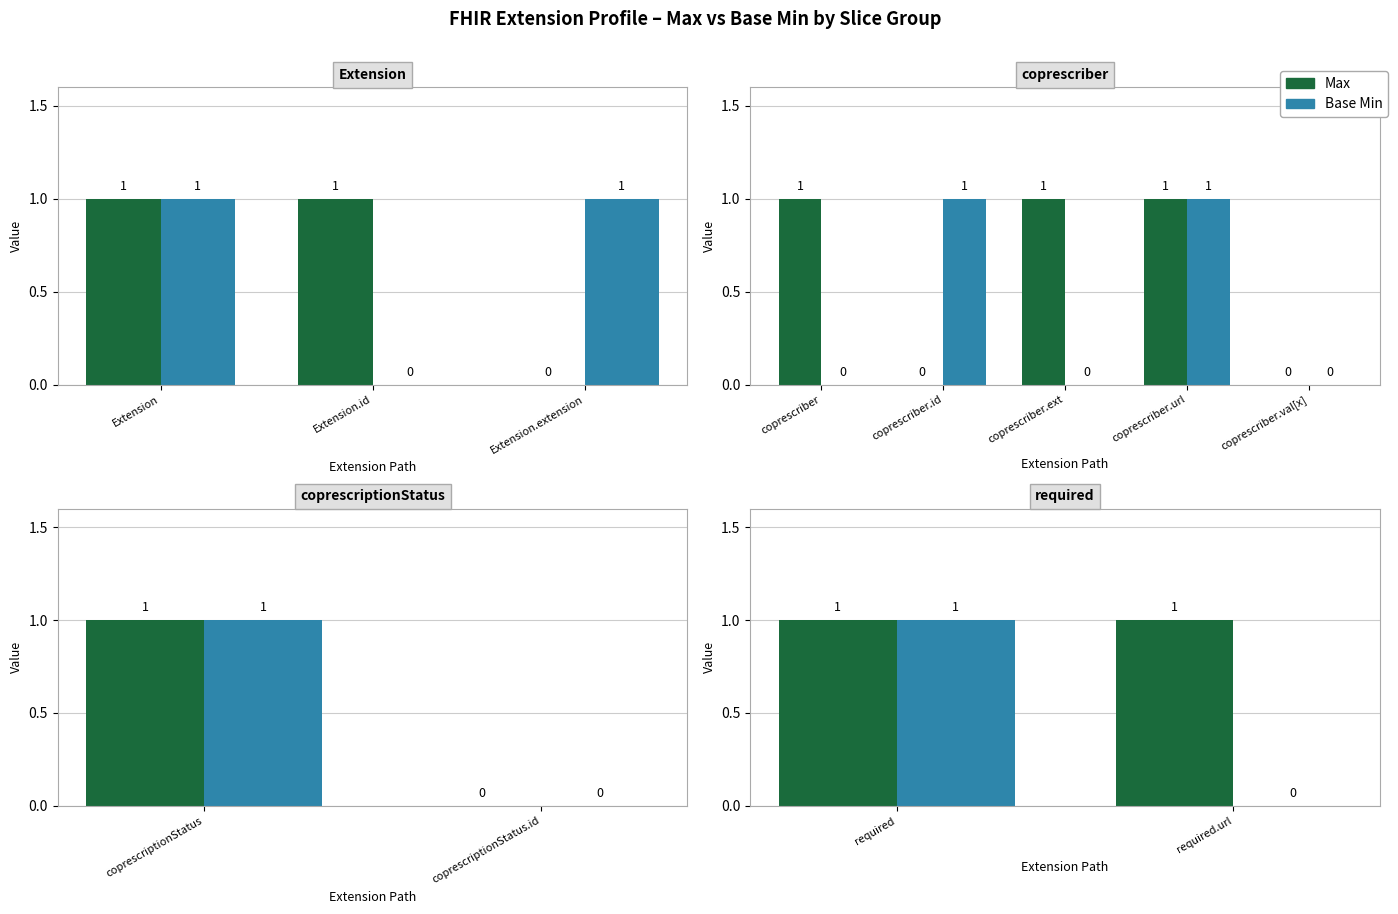

What is the spread (max minus min) of values at required.url?

1